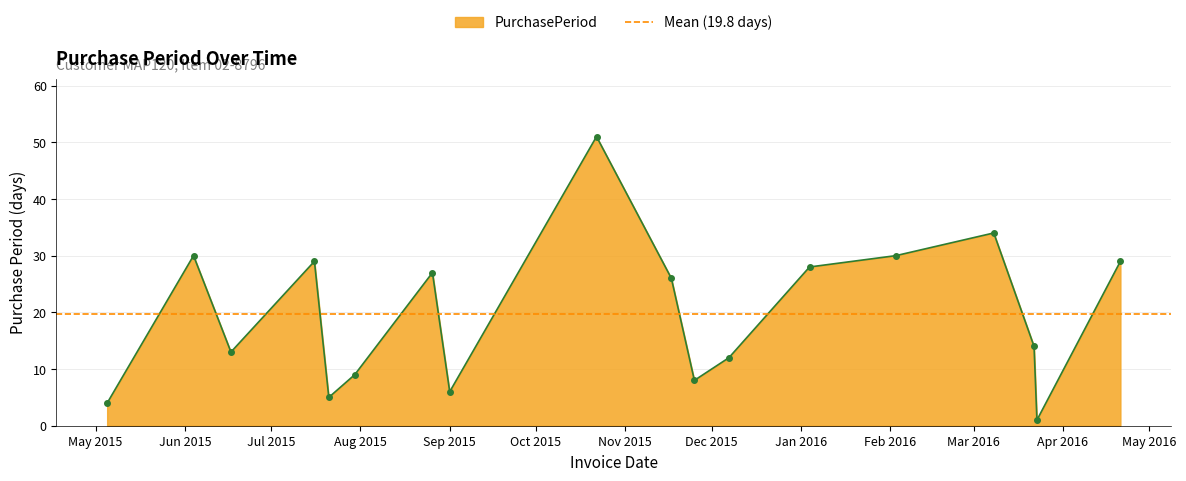

Is it true that the value at 2015-06-17 is 20?

False